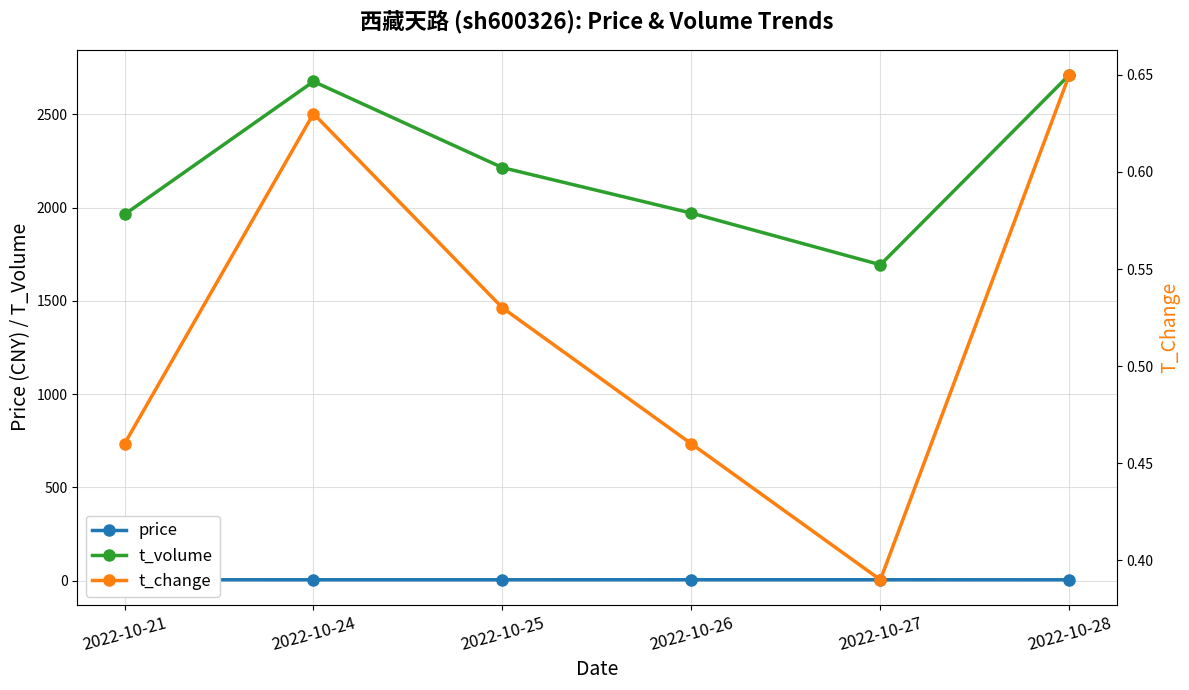

What is the total value across all series at 2022-10-24?

2682.2